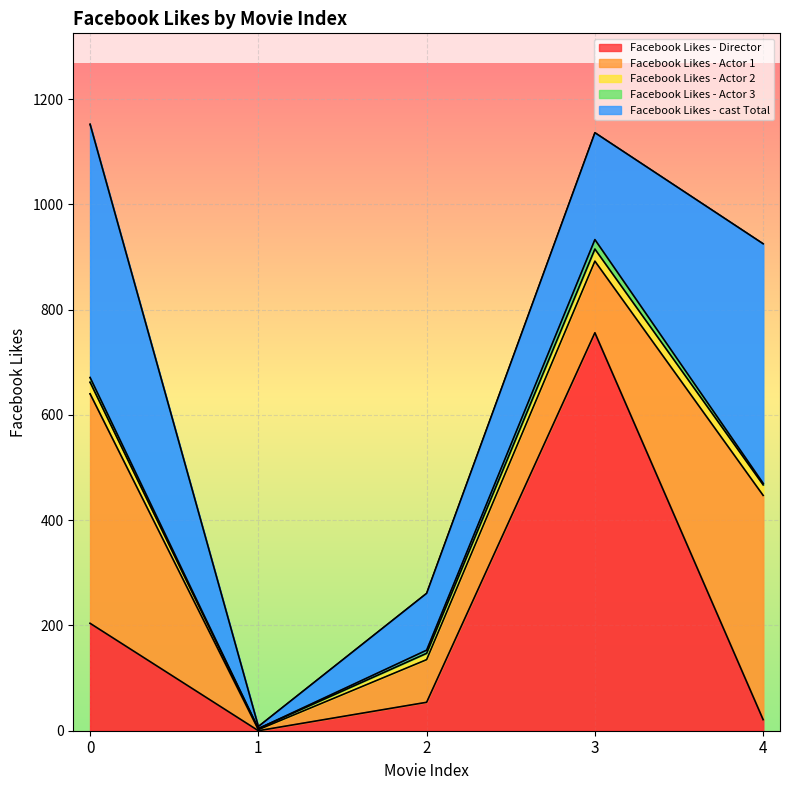

Which series has the largest total across all categories?

Facebook Likes - cast Total